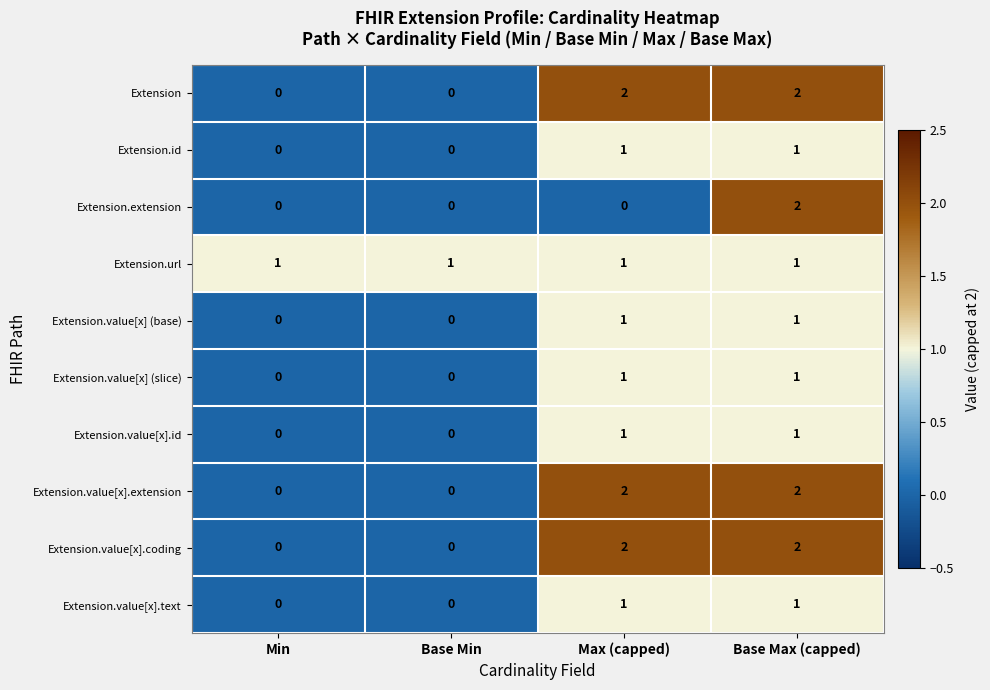

True or false: Extension.url has a value of 1 at Max (capped).

True